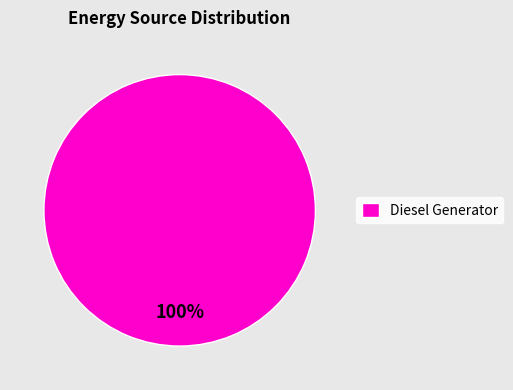

True or false: Diesel Generator accounts for 100% of the total.

True